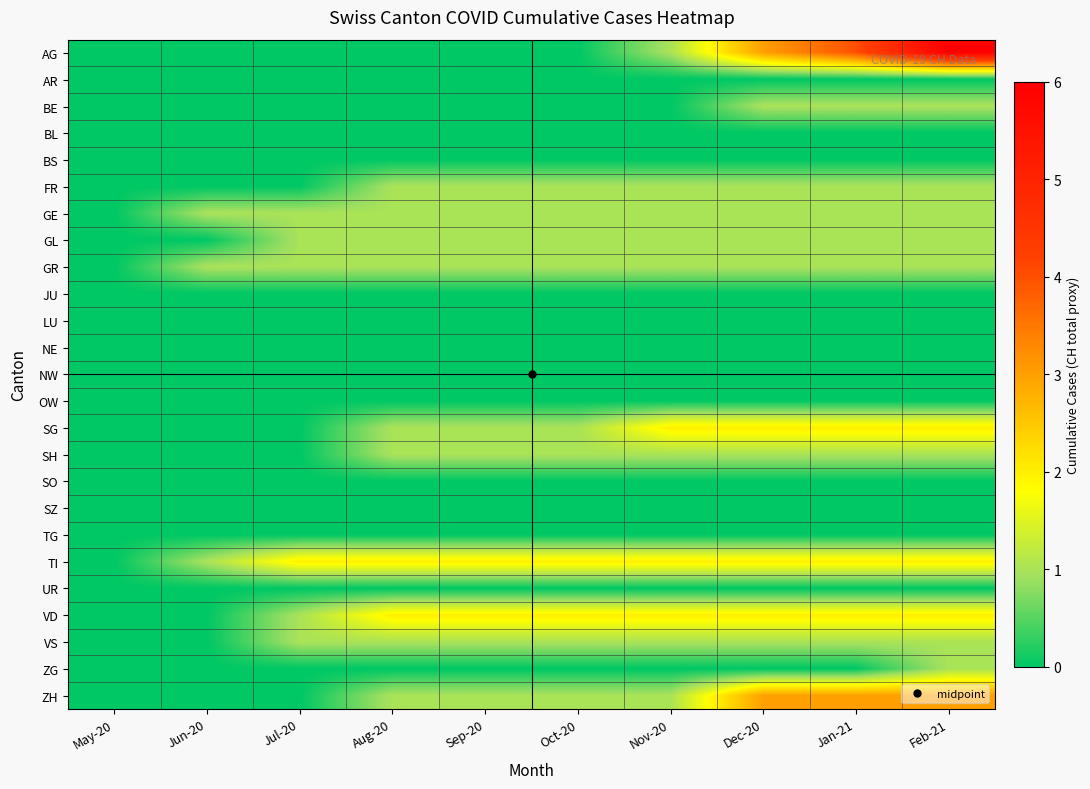

Reading right to left, what are all the values shown in this chart?

AG: Feb-21=6	Jan-21=4	Dec-20=3	Nov-20=1	Oct-20=0	Sep-20=0	Aug-20=0	Jul-20=0	Jun-20=0	May-20=0
AR: Feb-21=0	Jan-21=0	Dec-20=0	Nov-20=0	Oct-20=0	Sep-20=0	Aug-20=0	Jul-20=0	Jun-20=0	May-20=0
BE: Feb-21=1	Jan-21=1	Dec-20=1	Nov-20=0	Oct-20=0	Sep-20=0	Aug-20=0	Jul-20=0	Jun-20=0	May-20=0
BL: Feb-21=0	Jan-21=0	Dec-20=0	Nov-20=0	Oct-20=0	Sep-20=0	Aug-20=0	Jul-20=0	Jun-20=0	May-20=0
BS: Feb-21=0	Jan-21=0	Dec-20=0	Nov-20=0	Oct-20=0	Sep-20=0	Aug-20=0	Jul-20=0	Jun-20=0	May-20=0
FR: Feb-21=1	Jan-21=1	Dec-20=1	Nov-20=1	Oct-20=1	Sep-20=1	Aug-20=1	Jul-20=0	Jun-20=0	May-20=0
GE: Feb-21=1	Jan-21=1	Dec-20=1	Nov-20=1	Oct-20=1	Sep-20=1	Aug-20=1	Jul-20=1	Jun-20=1	May-20=0
GL: Feb-21=1	Jan-21=1	Dec-20=1	Nov-20=1	Oct-20=1	Sep-20=1	Aug-20=1	Jul-20=1	Jun-20=0	May-20=0
GR: Feb-21=1	Jan-21=1	Dec-20=1	Nov-20=1	Oct-20=1	Sep-20=1	Aug-20=1	Jul-20=1	Jun-20=1	May-20=0
JU: Feb-21=0	Jan-21=0	Dec-20=0	Nov-20=0	Oct-20=0	Sep-20=0	Aug-20=0	Jul-20=0	Jun-20=0	May-20=0
LU: Feb-21=0	Jan-21=0	Dec-20=0	Nov-20=0	Oct-20=0	Sep-20=0	Aug-20=0	Jul-20=0	Jun-20=0	May-20=0
NE: Feb-21=0	Jan-21=0	Dec-20=0	Nov-20=0	Oct-20=0	Sep-20=0	Aug-20=0	Jul-20=0	Jun-20=0	May-20=0
NW: Feb-21=0	Jan-21=0	Dec-20=0	Nov-20=0	Oct-20=0	Sep-20=0	Aug-20=0	Jul-20=0	Jun-20=0	May-20=0
OW: Feb-21=0	Jan-21=0	Dec-20=0	Nov-20=0	Oct-20=0	Sep-20=0	Aug-20=0	Jul-20=0	Jun-20=0	May-20=0
SG: Feb-21=2	Jan-21=2	Dec-20=2	Nov-20=2	Oct-20=1	Sep-20=1	Aug-20=1	Jul-20=0	Jun-20=0	May-20=0
SH: Feb-21=1	Jan-21=1	Dec-20=1	Nov-20=1	Oct-20=1	Sep-20=1	Aug-20=1	Jul-20=0	Jun-20=0	May-20=0
SO: Feb-21=0	Jan-21=0	Dec-20=0	Nov-20=0	Oct-20=0	Sep-20=0	Aug-20=0	Jul-20=0	Jun-20=0	May-20=0
SZ: Feb-21=0	Jan-21=0	Dec-20=0	Nov-20=0	Oct-20=0	Sep-20=0	Aug-20=0	Jul-20=0	Jun-20=0	May-20=0
TG: Feb-21=0	Jan-21=0	Dec-20=0	Nov-20=0	Oct-20=0	Sep-20=0	Aug-20=0	Jul-20=0	Jun-20=0	May-20=0
TI: Feb-21=2	Jan-21=2	Dec-20=2	Nov-20=2	Oct-20=2	Sep-20=2	Aug-20=2	Jul-20=2	Jun-20=1	May-20=0
UR: Feb-21=0	Jan-21=0	Dec-20=0	Nov-20=0	Oct-20=0	Sep-20=0	Aug-20=0	Jul-20=0	Jun-20=0	May-20=0
VD: Feb-21=2	Jan-21=2	Dec-20=2	Nov-20=2	Oct-20=2	Sep-20=2	Aug-20=2	Jul-20=1	Jun-20=0	May-20=0
VS: Feb-21=1	Jan-21=1	Dec-20=1	Nov-20=1	Oct-20=1	Sep-20=1	Aug-20=1	Jul-20=1	Jun-20=0	May-20=0
ZG: Feb-21=1	Jan-21=0	Dec-20=0	Nov-20=0	Oct-20=0	Sep-20=0	Aug-20=0	Jul-20=0	Jun-20=0	May-20=0
ZH: Feb-21=3	Jan-21=3	Dec-20=3	Nov-20=1	Oct-20=1	Sep-20=1	Aug-20=1	Jul-20=0	Jun-20=0	May-20=0